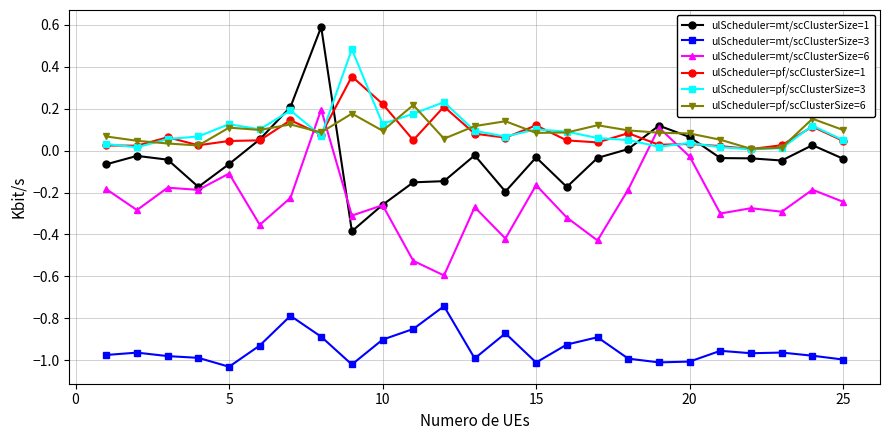

In ulScheduler=mt/scClusterSize=1, how many points are higher than both neighbors (excluding endpoints)?

6